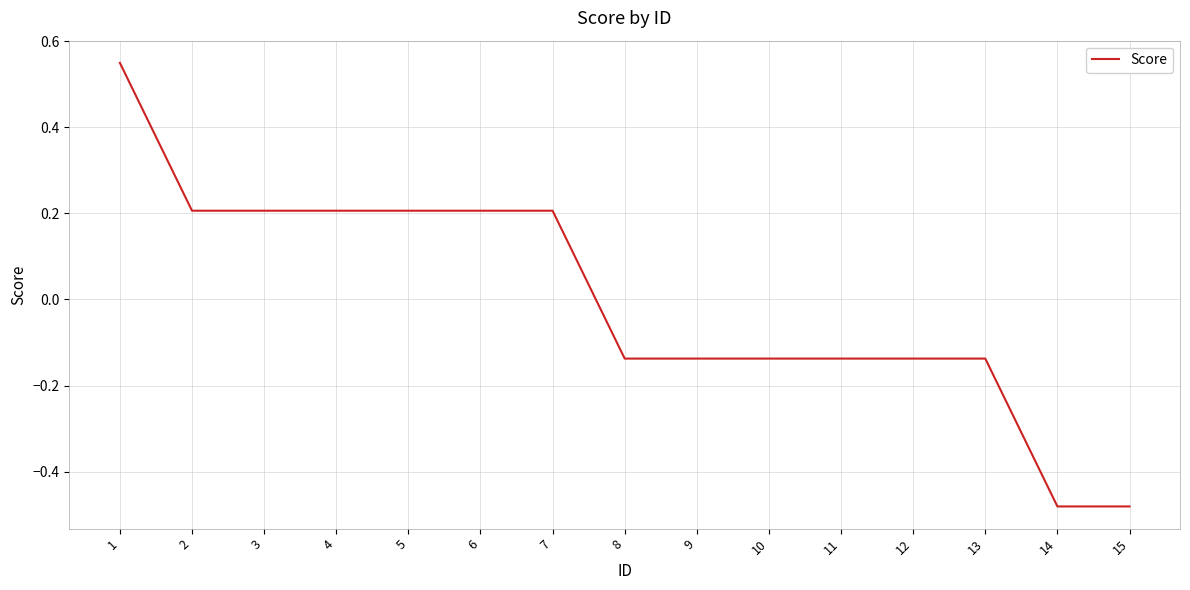

What is the change in value from 2 to 12?

-0.3